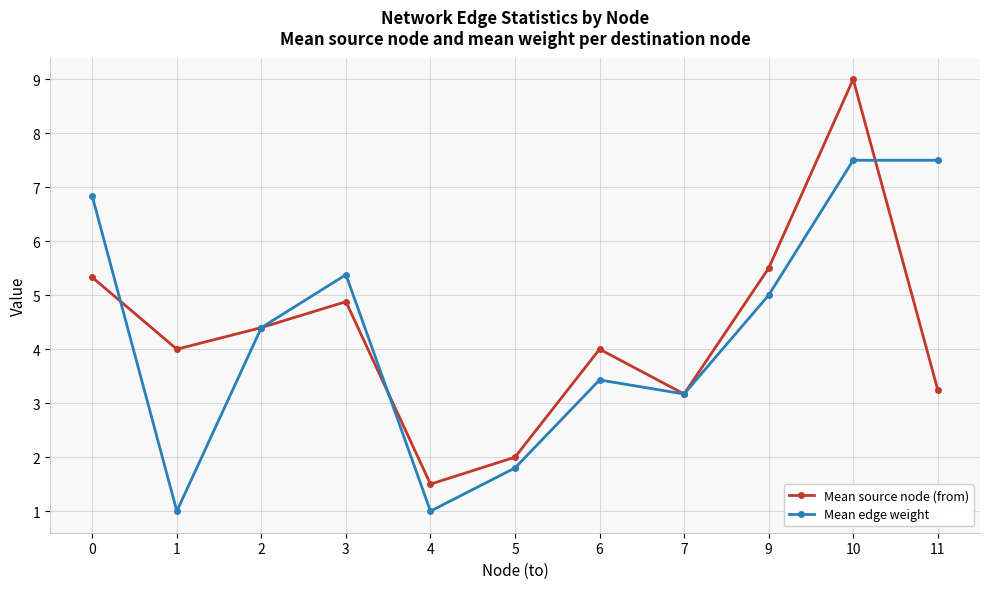

What is the maximum value shown in the chart?

9.0